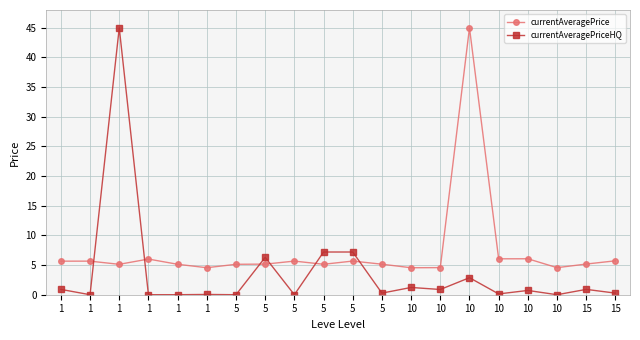

Count the number of categories in the chart.

20